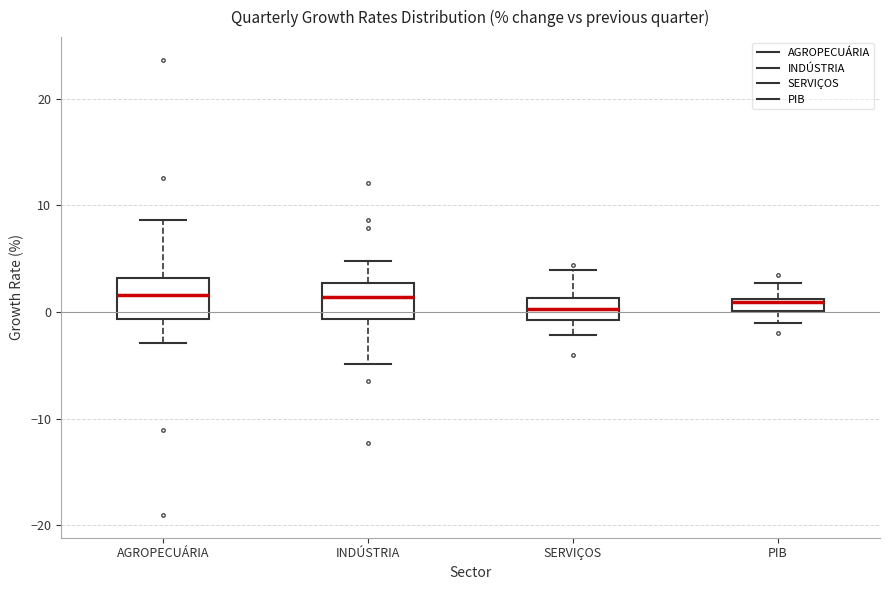

Where does the upper whisker of the box for SERVIÇOS end on the y-axis? The values are not printed on the chart, so give them approximately, as read against the axis.

4